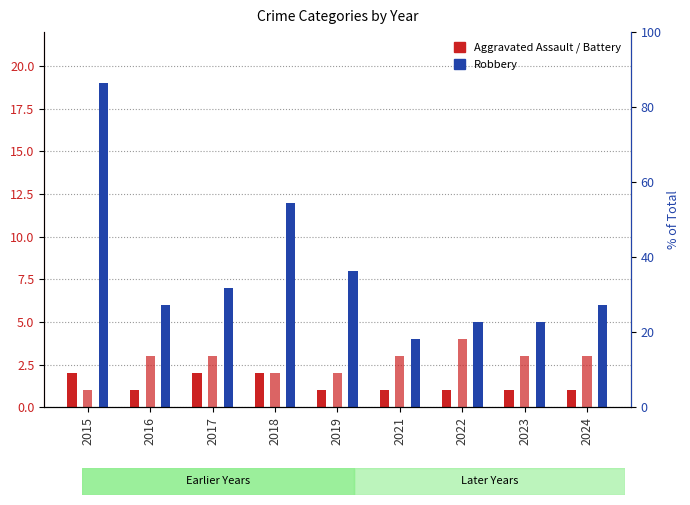

Which category has the highest value across all series?

2015